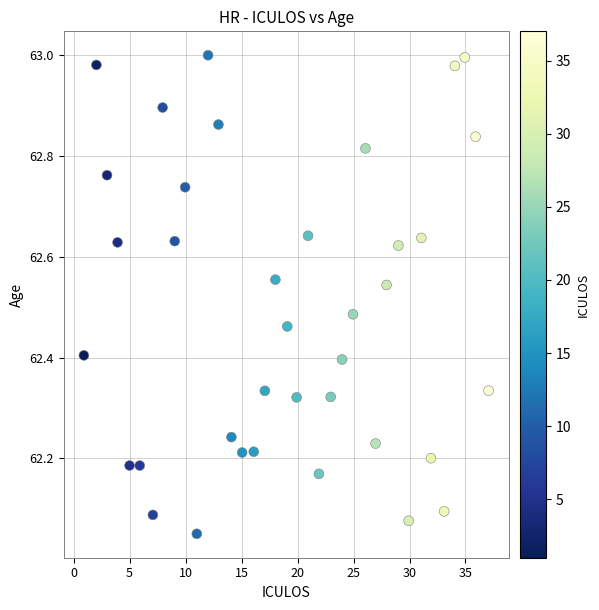

What is the range of Y values (max minus min)?

0.9